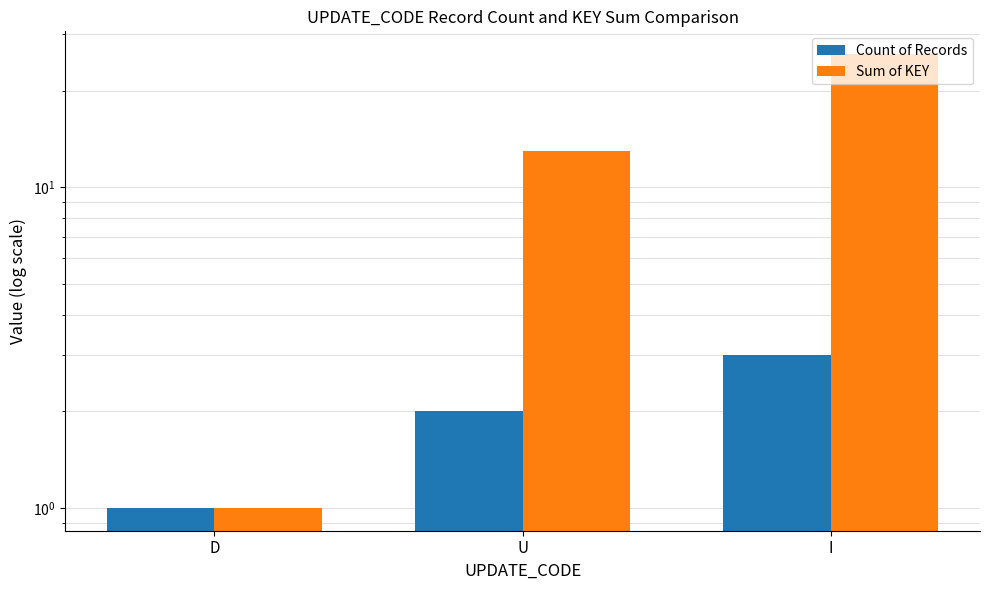

What is the difference between the second highest and minimum values in the Sum of KEY series?

12